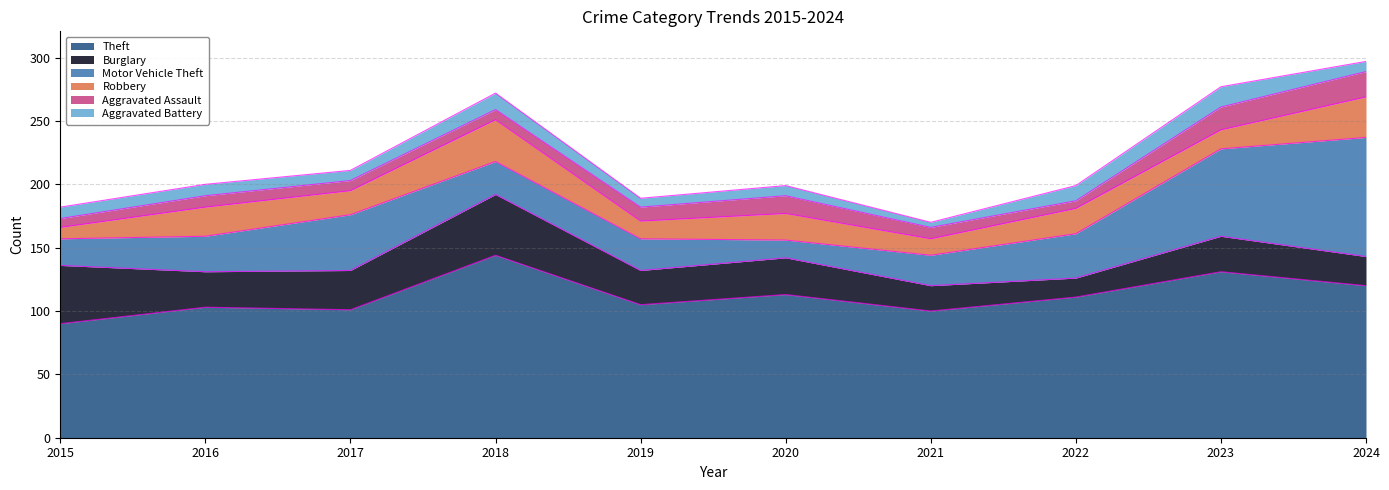

How many lines are shown in the chart?

6